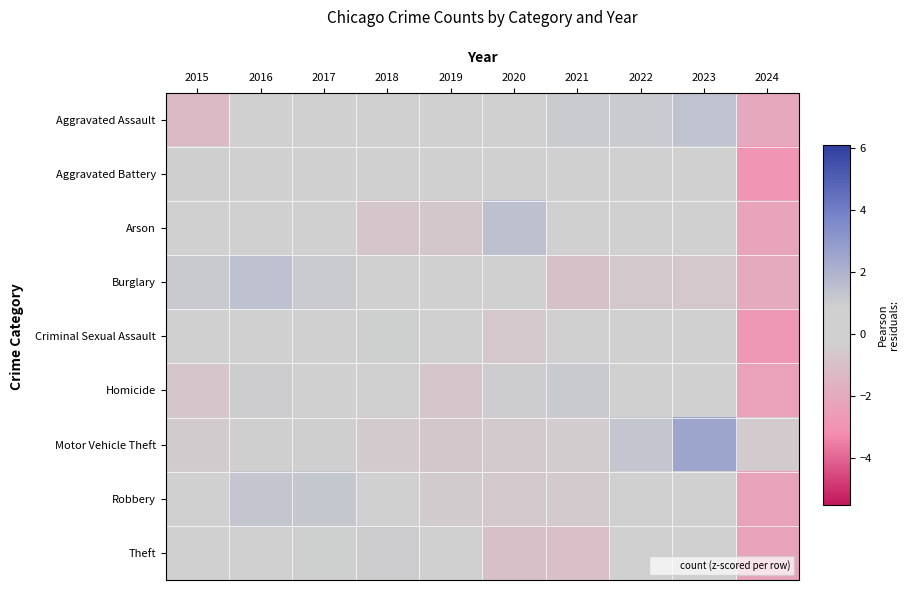

Which series has the largest range (max minus min)?

Arson